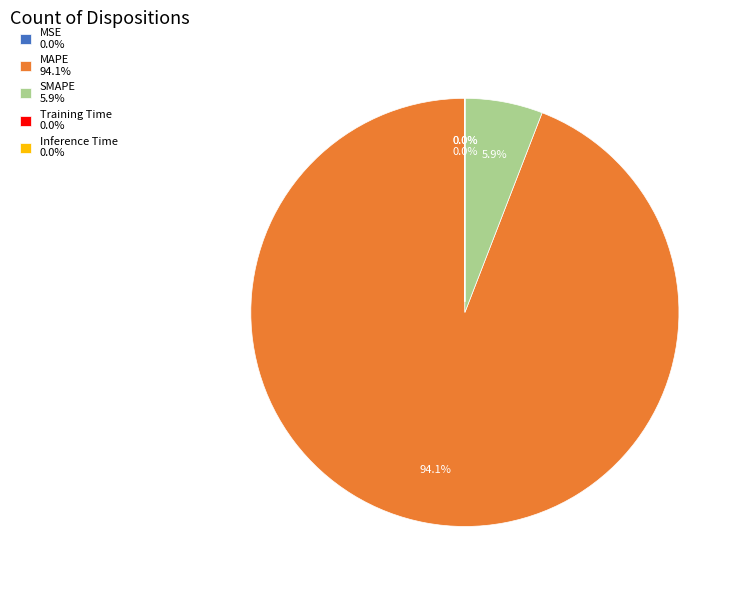

To the nearest percent, what is the combined percentage of MAPE and SMAPE?

100%